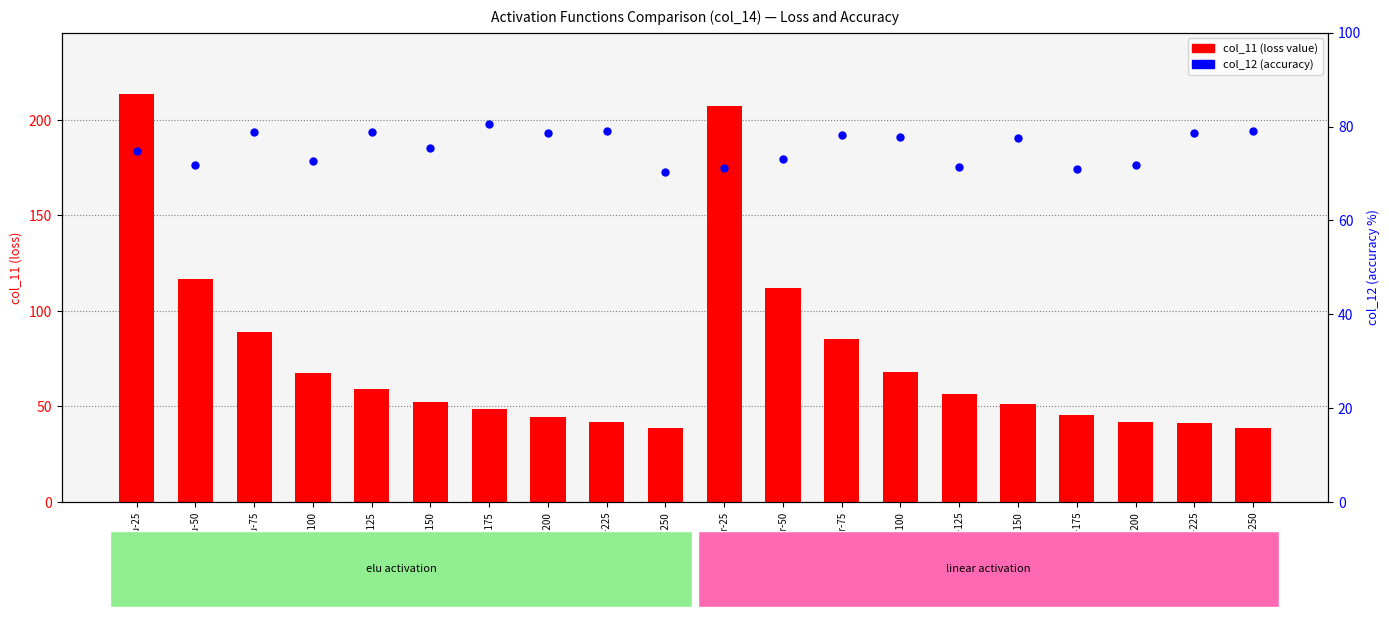

At which category is the sum across all series the highest?

elu-25